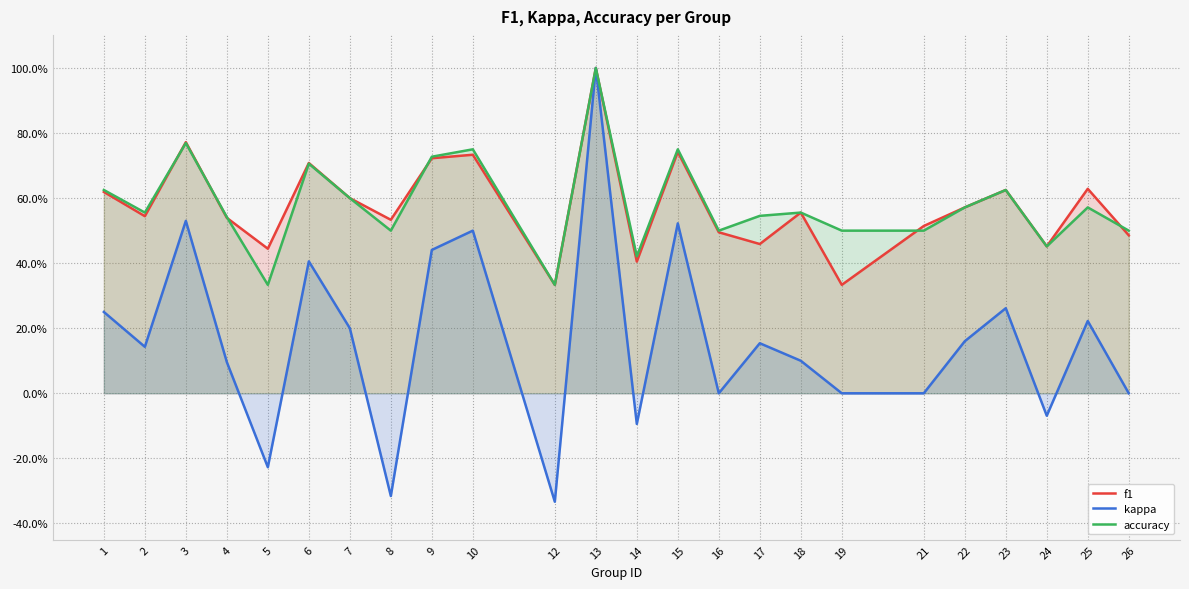

Reading right to left, transcribe all the data shown in this chart.

f1: 0.5	0.6	0.5	0.6	0.6	0.5	0.3	0.6	0.5	0.5	0.7	0.4	1.0	0.3	0.7	0.7	0.5	0.6	0.7	0.4	0.5	0.8	0.5	0.6
kappa: 0.0	0.2	-0.1	0.3	0.2	0.0	0.0	0.1	0.2	0.0	0.5	-0.1	1.0	-0.3	0.5	0.4	-0.3	0.2	0.4	-0.2	0.1	0.5	0.1	0.2
accuracy: 0.5	0.6	0.5	0.6	0.6	0.5	0.5	0.6	0.5	0.5	0.8	0.4	1.0	0.3	0.8	0.7	0.5	0.6	0.7	0.3	0.5	0.8	0.6	0.6